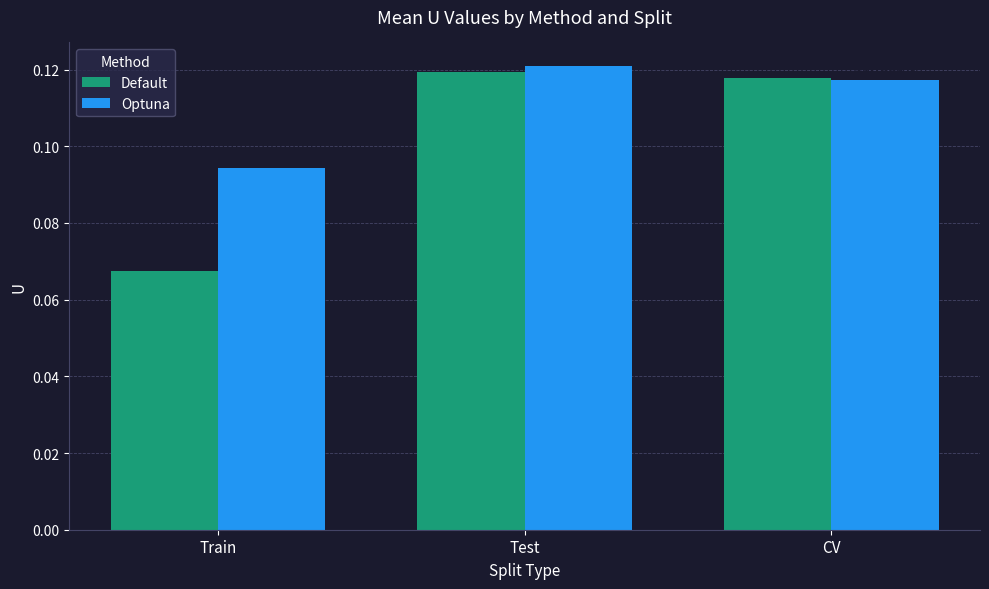

What are all the series names shown in the legend?

Default, Optuna